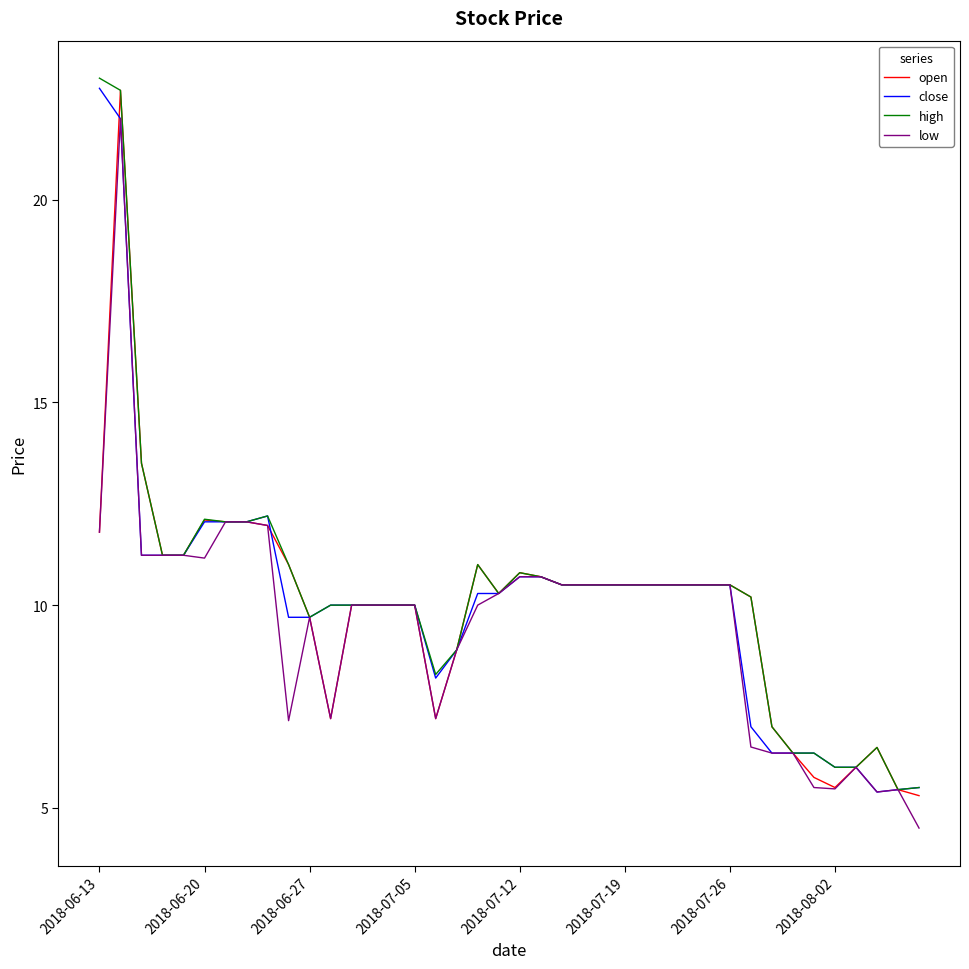

What is the maximum value for high?

23.0